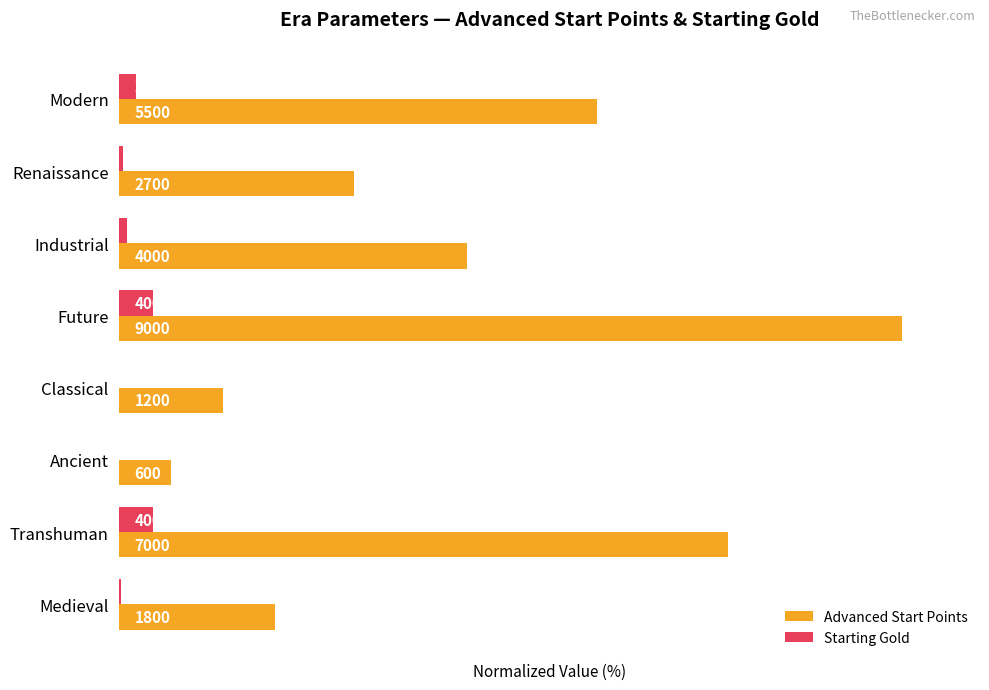

What are all the series names shown in the legend?

Advanced Start Points, Starting Gold